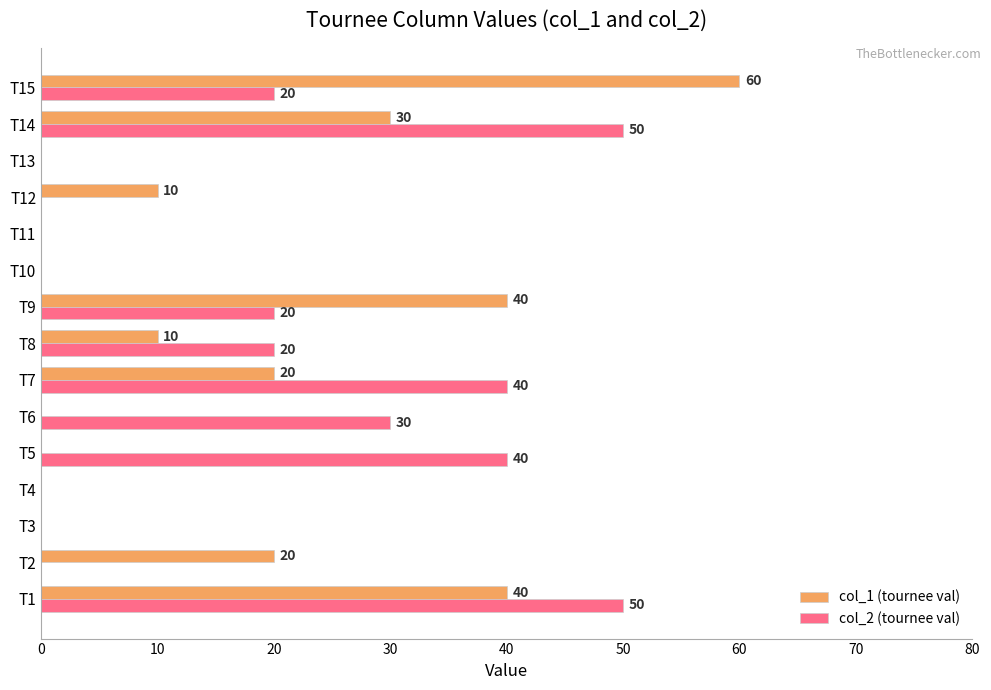

At which category is the sum across all series the highest?

T1